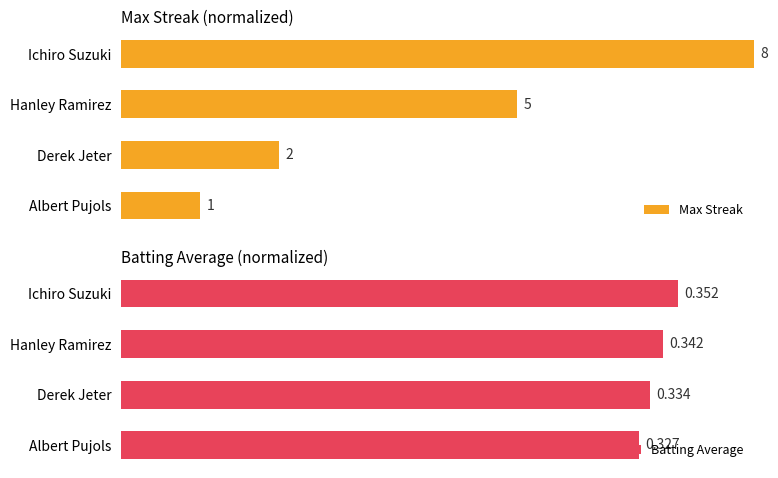

List the series in order of their peak value, highest first.

Max Streak, Batting Average